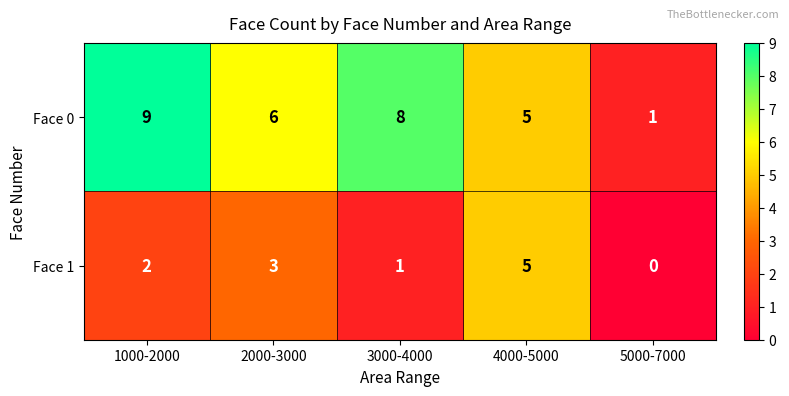

What is the total value across all series at 4000-5000?

10